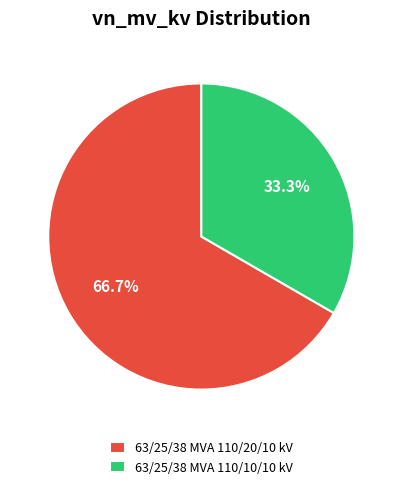

Is 63/25/38 MVA 110/10/10 kV the majority of the pie?

No